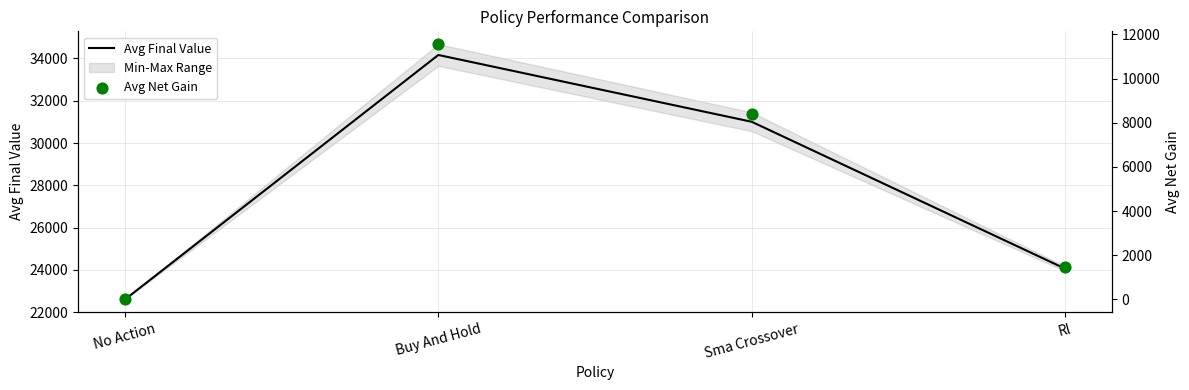

At which category is the sum across all series the highest?

Buy And Hold